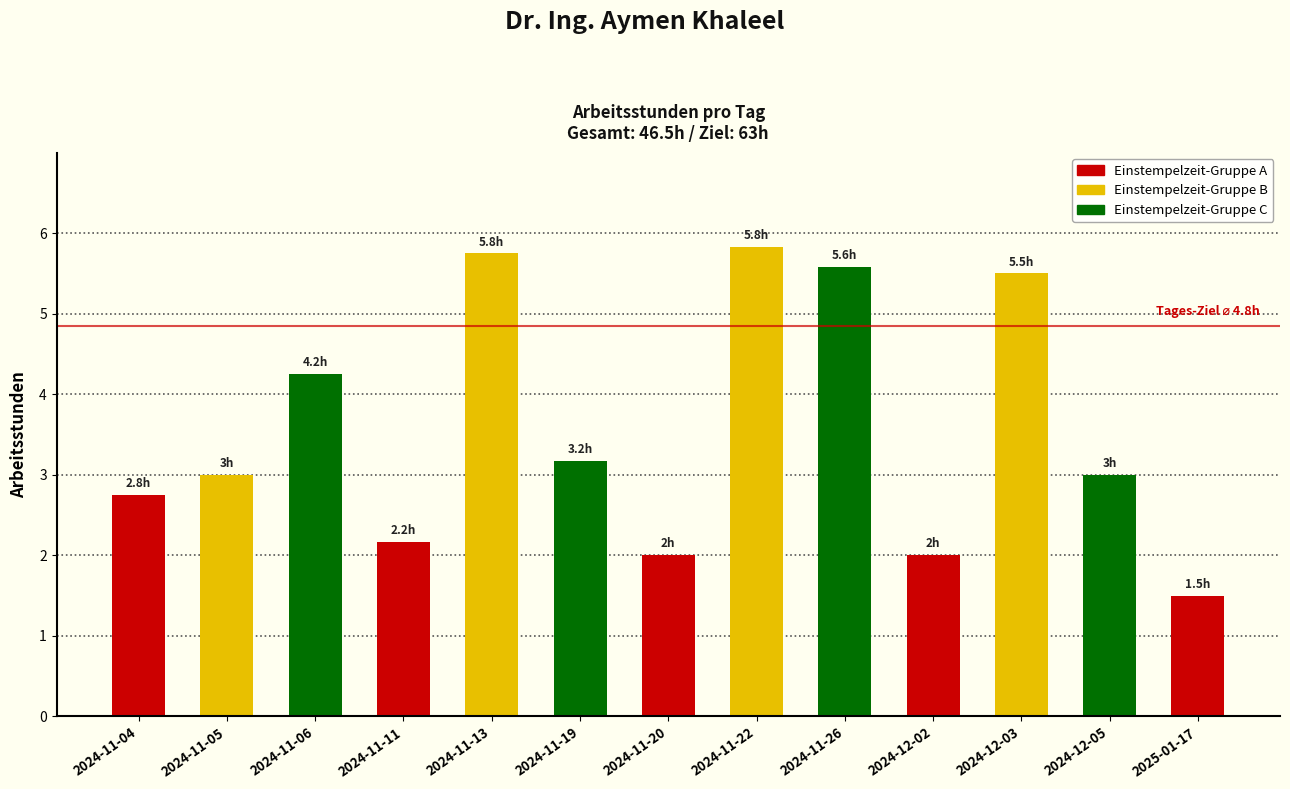

Is it true that the value at 2024-11-11 is 3.3?

False